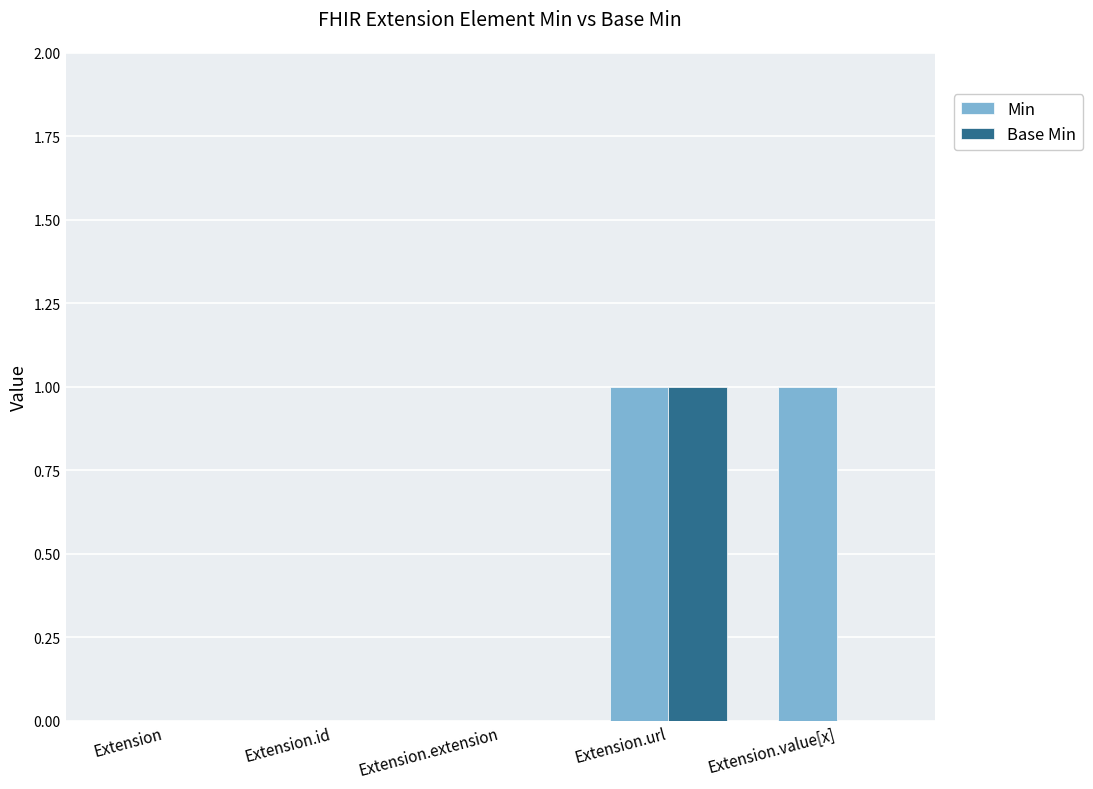

The value of Base Min at Extension.url is 0. True or false?

False